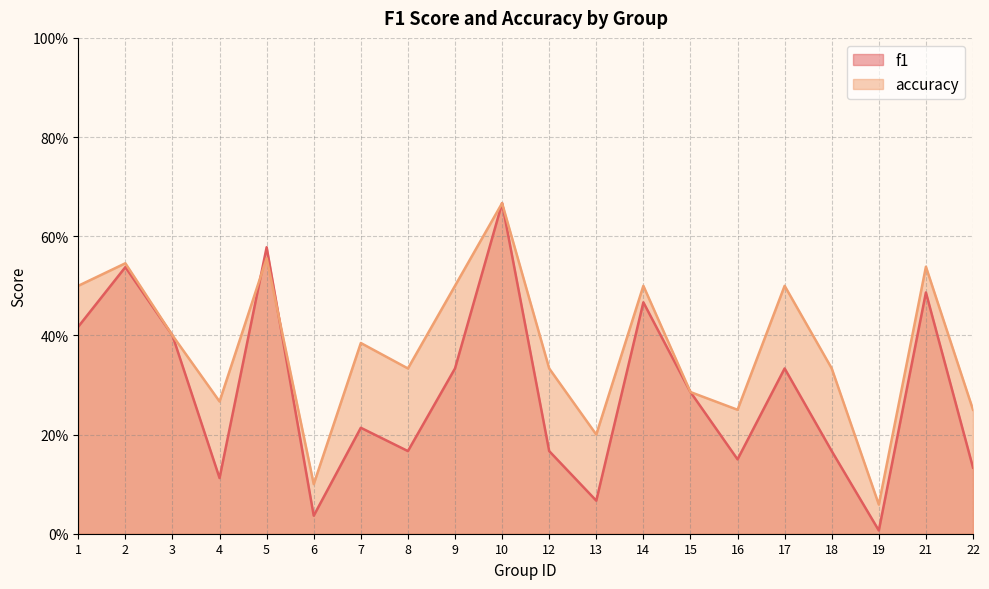

Is it true that f1 equals 0.5 at 9?

False